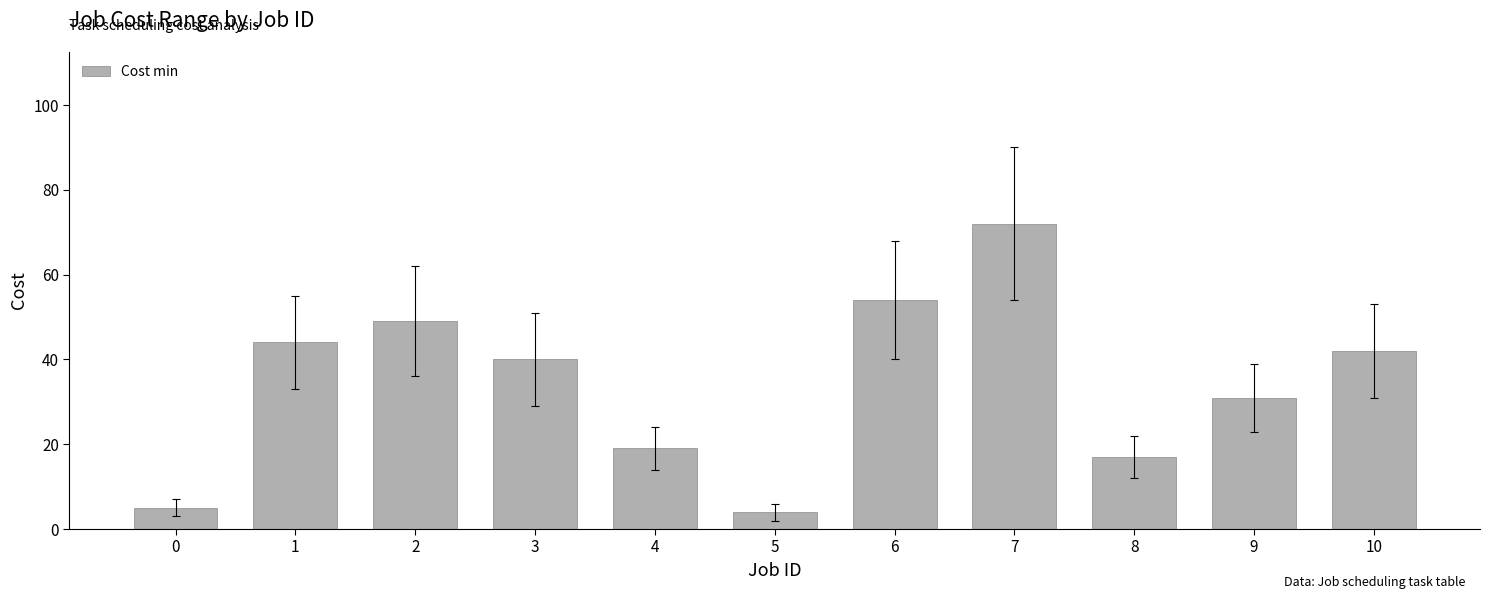

List the labels in order of value, largest first.

7, 6, 2, 1, 10, 3, 9, 4, 8, 0, 5